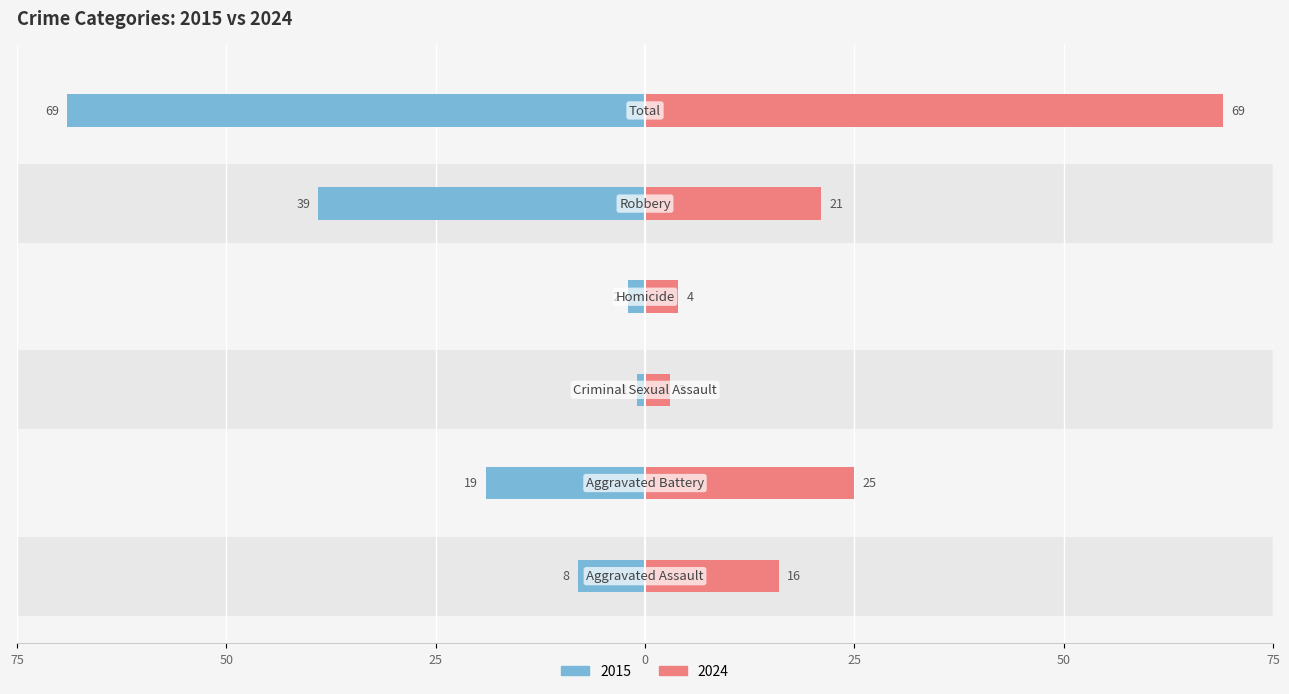

What value does the Right (recent years avg) series have at Aggravated Assault, to the nearest 5?

15